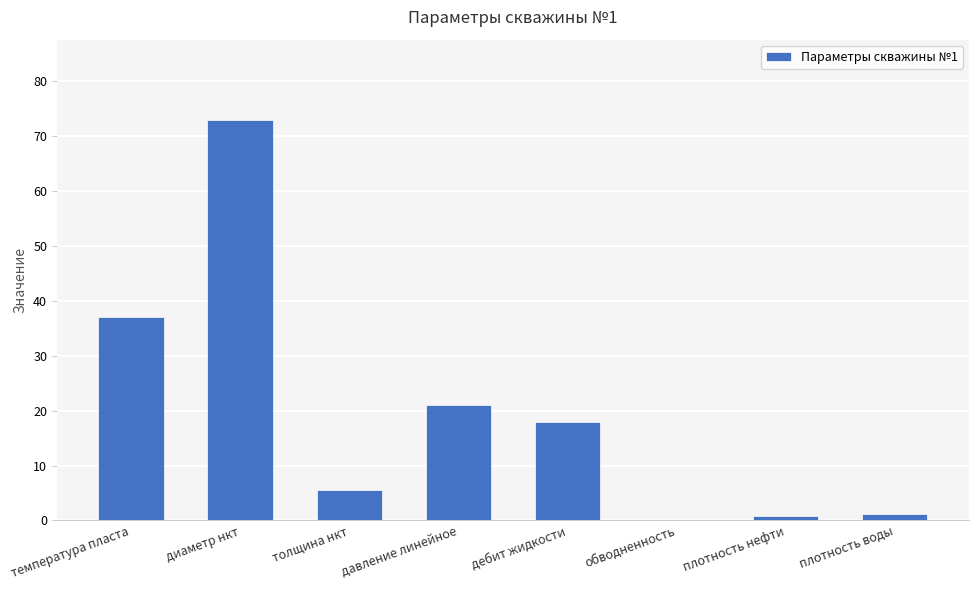

What is the average value?

19.6